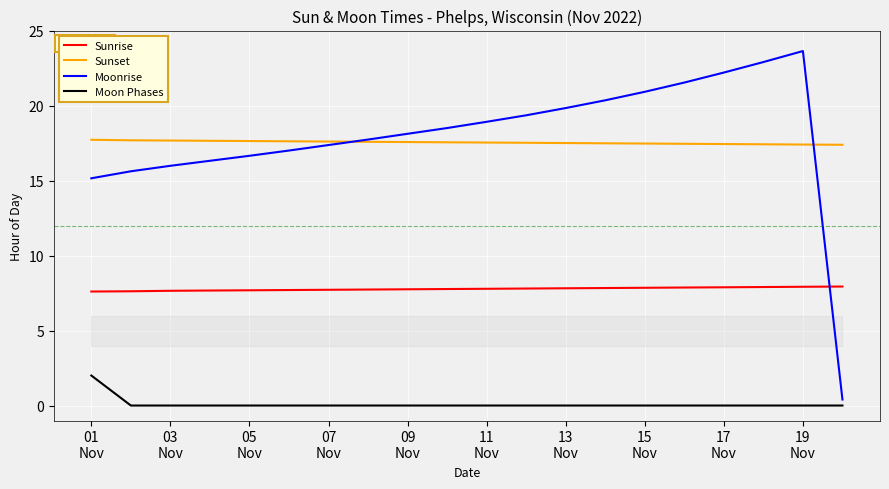

Which series has the widest spread of values?

Moonrise